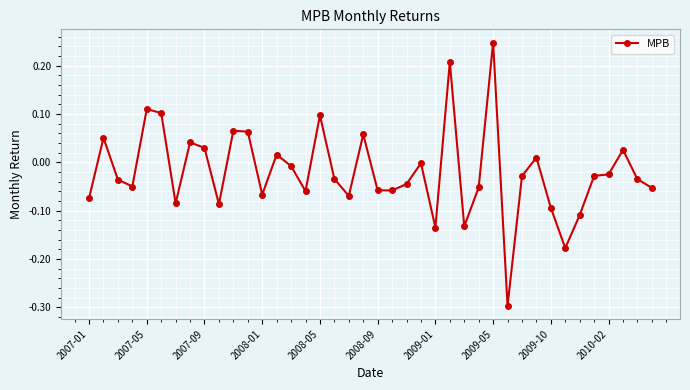

How many data points does each series have?

40